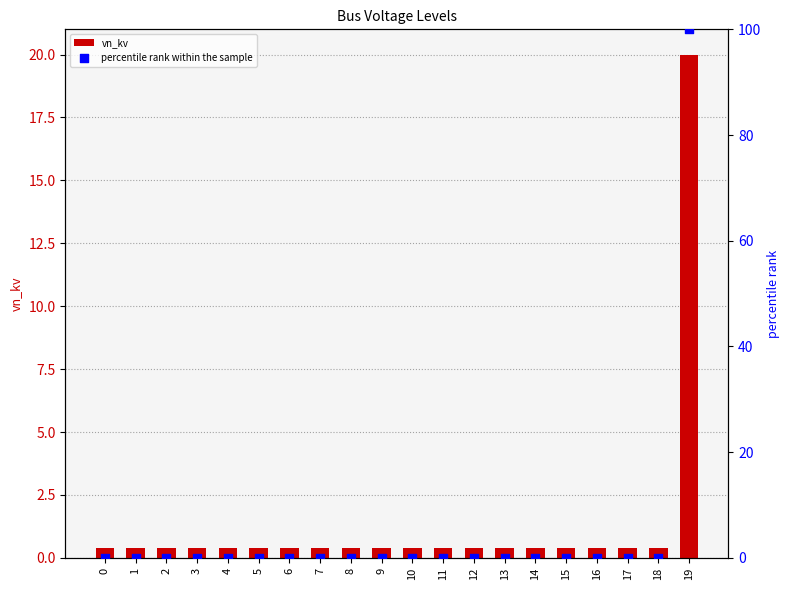

Which series contains the highest Y value?

percentile rank within the sample